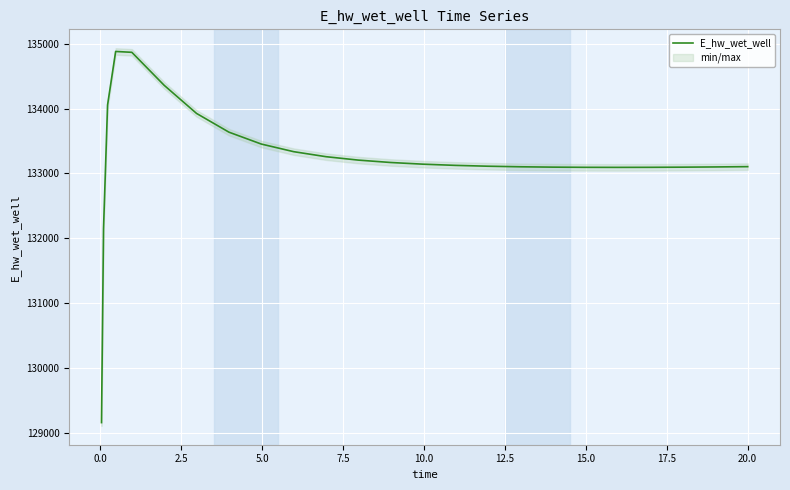

Reading left to right, what are all the values shown in this chart?

129163.8	132146.3	134054.6	134879.1	134865.9	134357.7	133924.9	133636.5	133453.4	133336.1	133258.6	133206.0	133169.2	133143.2	133124.8	133112.0	133103.3	133097.8	133094.9	133094.1	133095.0	133097.2	133100.7	133105.1	133105.3